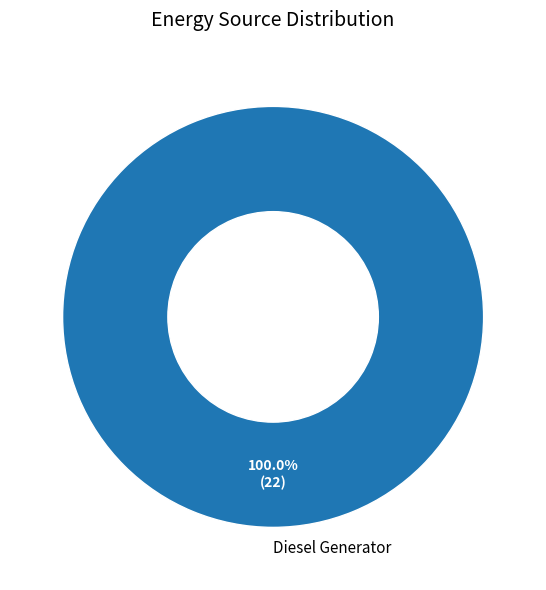

Rank the categories by value from lowest to highest.

Diesel Generator